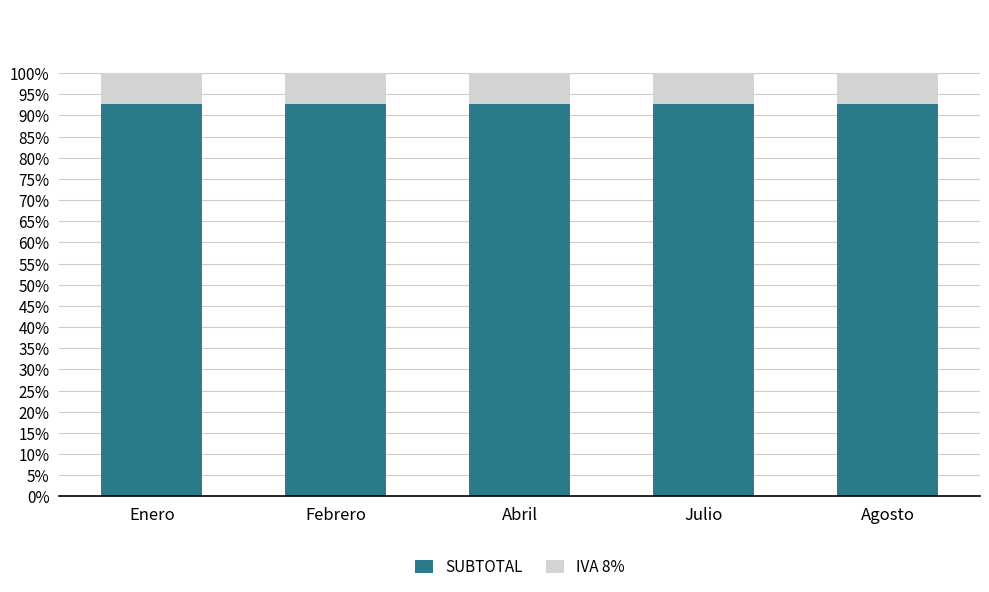

Does the chart contain any negative values?

No